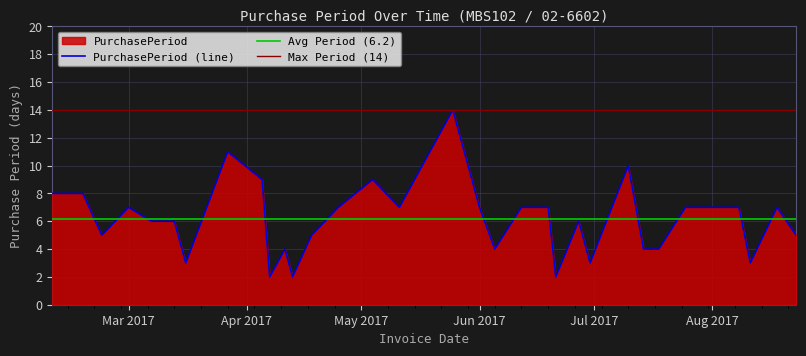

Which has a higher value, 2017-03-07 or 2017-06-05?

2017-03-07